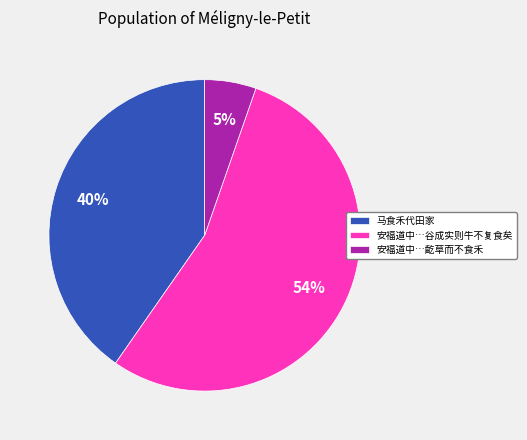

Rank the categories by value from lowest to highest.

安福道中…齕草而不食禾, 马食禾代田家, 安福道中…谷成实则牛不复食矣